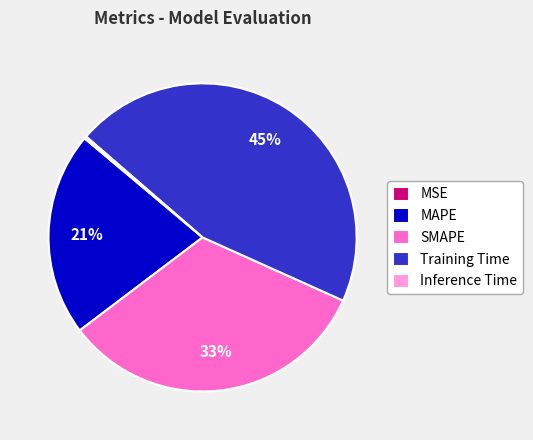

Which category has the biggest portion of the pie?

Training Time